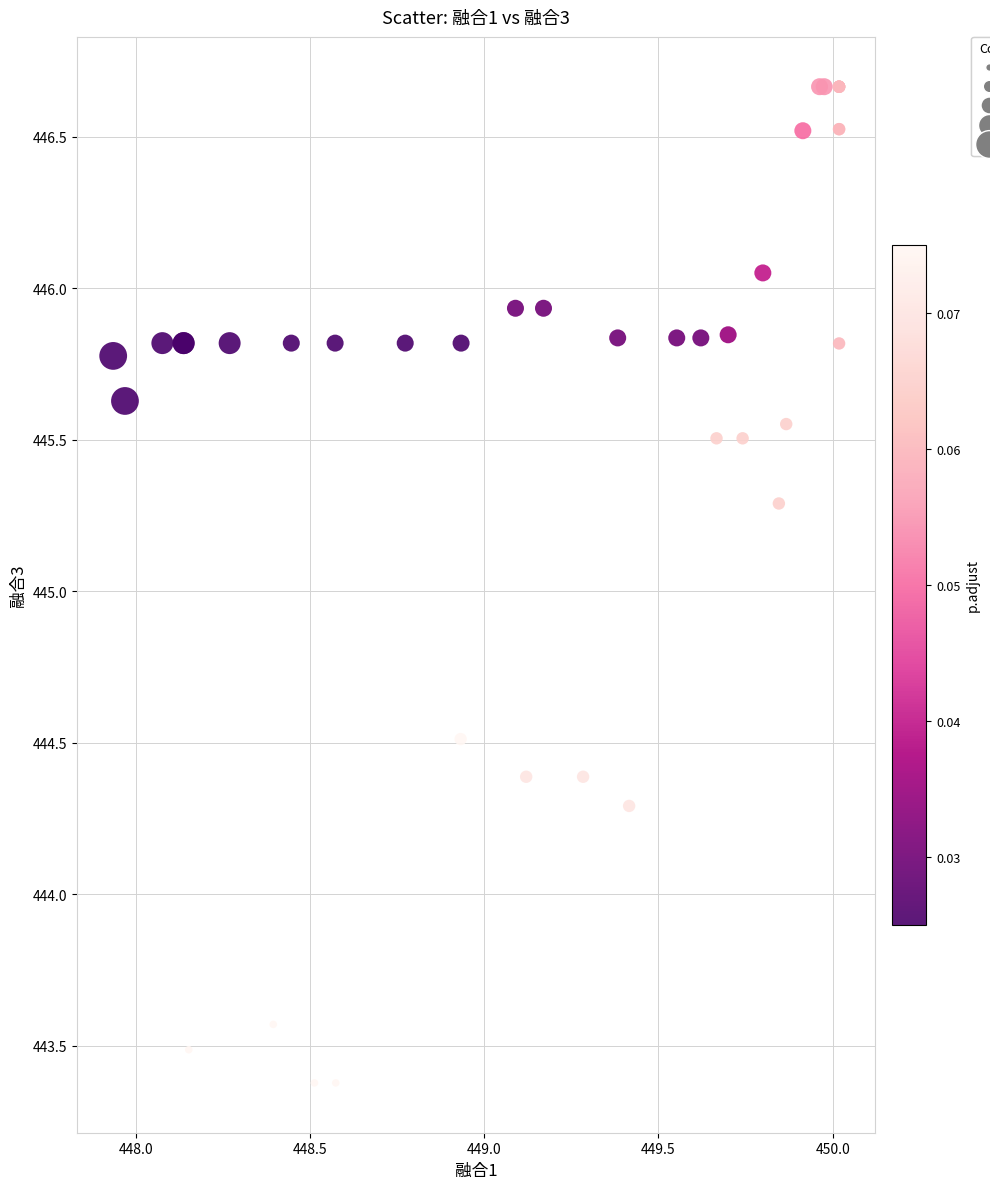

What Y value in the scatter plot is closest to 445?

445.3